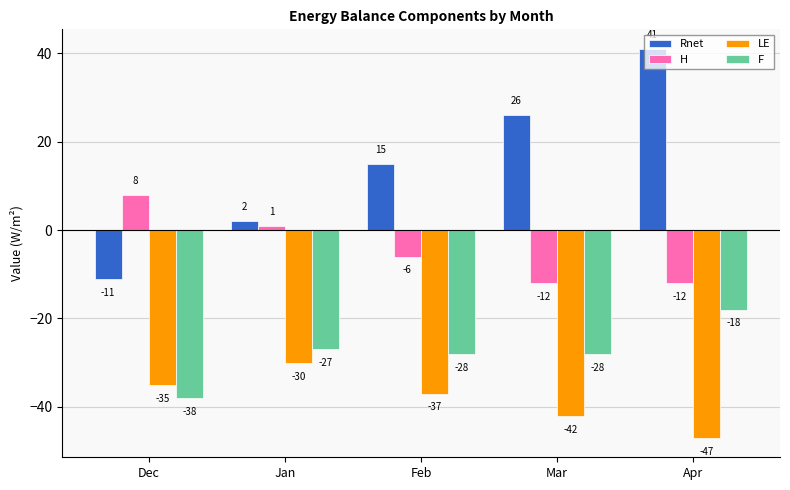

The LE series shows -66 at Feb. True or false?

False